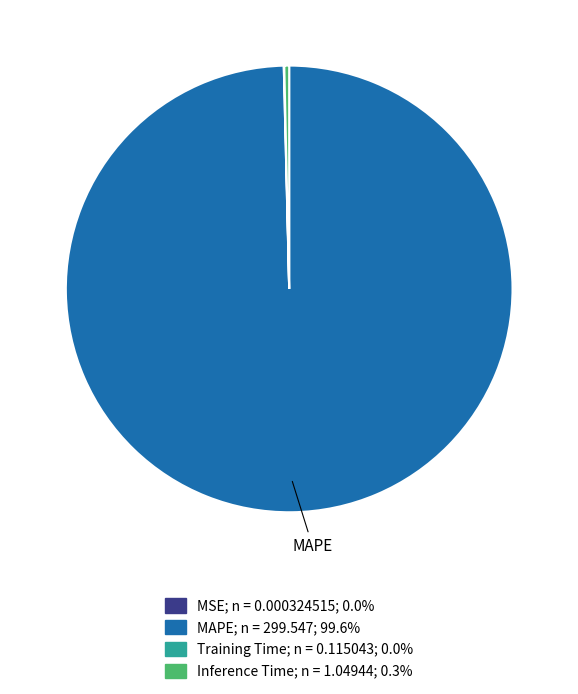

Is there any slice that represents more than half of the pie?

Yes